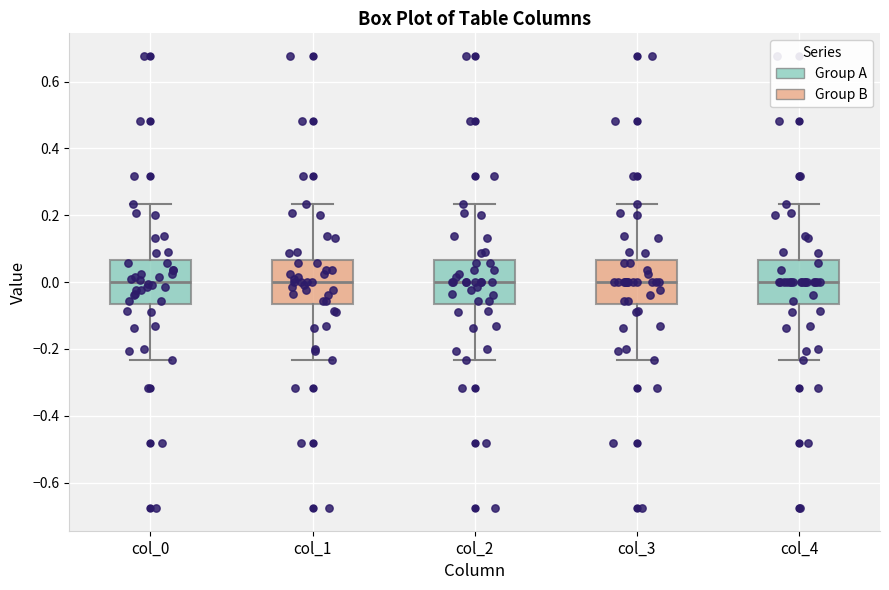

Reading left to right, read every box against the y-axis: the position of its median line, the range the box covers, and the ends of its whiskers. The values are not printed on the chart, so give them approximately, as read against the axis.

col_0: median 0.00, box -0.06 to 0.06, whiskers -0.24 to 0.24
col_1: median 0.00, box -0.06 to 0.06, whiskers -0.24 to 0.24
col_2: median 0.00, box -0.06 to 0.06, whiskers -0.24 to 0.24
col_3: median 0.00, box -0.06 to 0.06, whiskers -0.24 to 0.24
col_4: median 0.00, box -0.06 to 0.06, whiskers -0.24 to 0.24